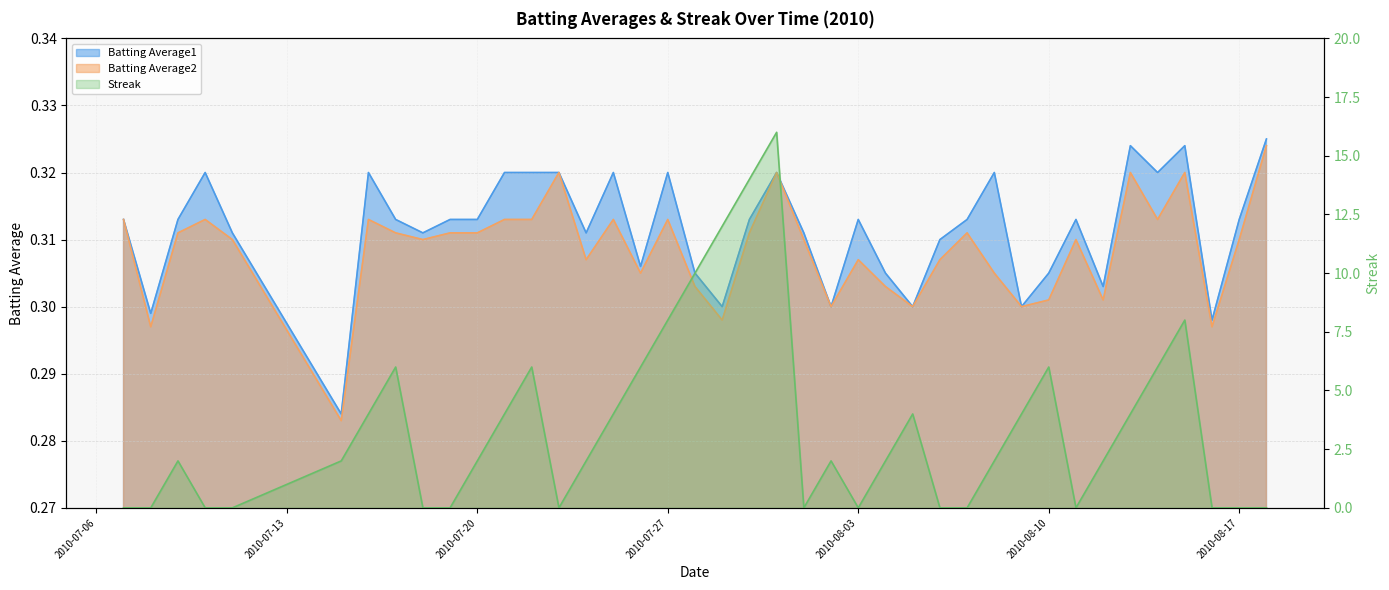

Reading left to right, extract all data points from this chart.

Batting Average1: 0.3	0.3	0.3	0.3	0.3	0.3	0.3	0.3	0.3	0.3	0.3	0.3	0.3	0.3	0.3	0.3	0.3	0.3	0.3	0.3	0.3	0.3	0.3	0.3	0.3	0.3	0.3	0.3	0.3	0.3	0.3	0.3	0.3	0.3	0.3	0.3	0.3	0.3	0.3	0.3
Batting Average2: 0.3	0.3	0.3	0.3	0.3	0.3	0.3	0.3	0.3	0.3	0.3	0.3	0.3	0.3	0.3	0.3	0.3	0.3	0.3	0.3	0.3	0.3	0.3	0.3	0.3	0.3	0.3	0.3	0.3	0.3	0.3	0.3	0.3	0.3	0.3	0.3	0.3	0.3	0.3	0.3
Streak: 0.0	0.0	2.0	0.0	0.0	2.0	4.0	6.0	0.0	0.0	2.0	4.0	6.0	0.0	2.0	4.0	6.0	8.0	10.0	12.0	14.0	16.0	0.0	2.0	0.0	2.0	4.0	0.0	0.0	2.0	4.0	6.0	0.0	2.0	4.0	6.0	8.0	0.0	0.0	0.0